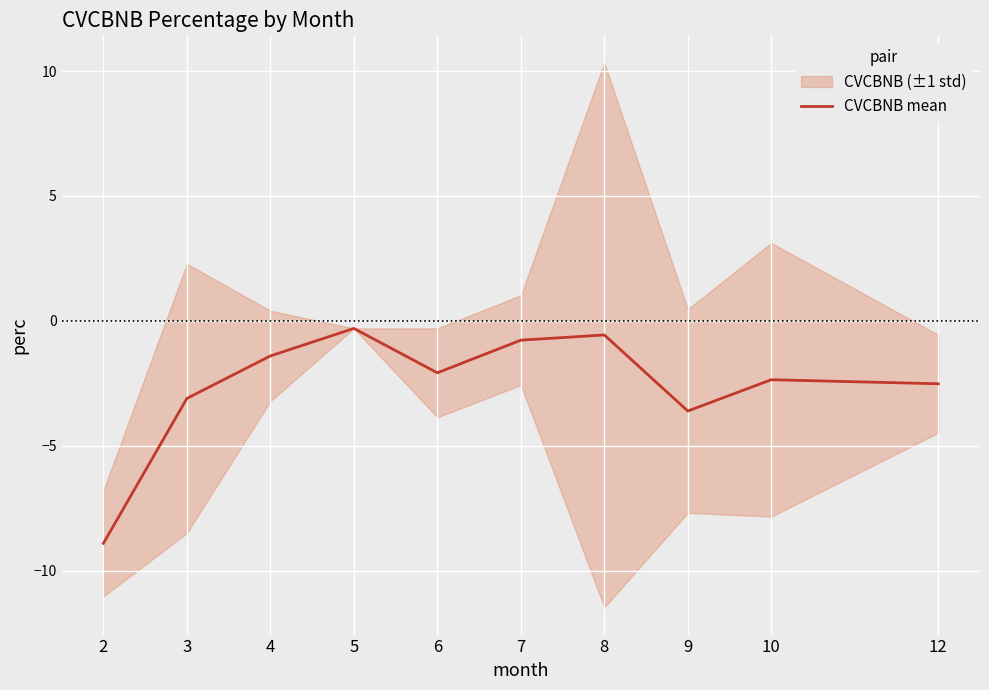

How many points are higher than both their immediate neighbors (excluding endpoints)?

3